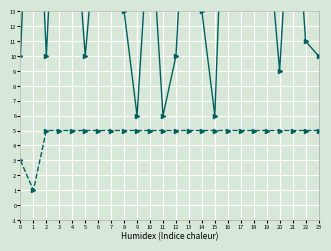

How many lines are shown in the chart?

2